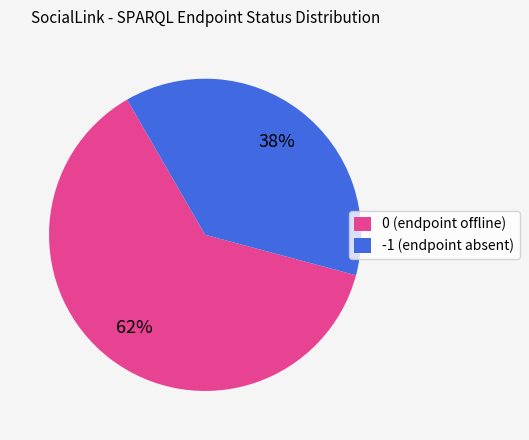

The -1 (endpoint absent) slice represents 38% of the pie. True or false?

True